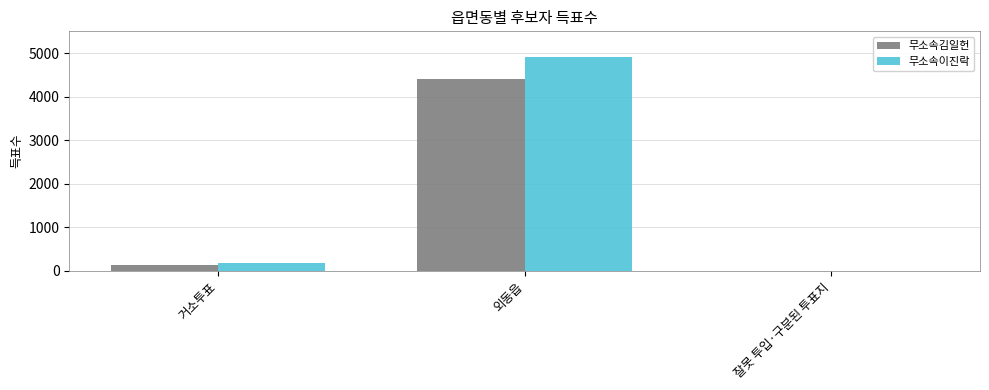

What is the greatest value displayed?

4920